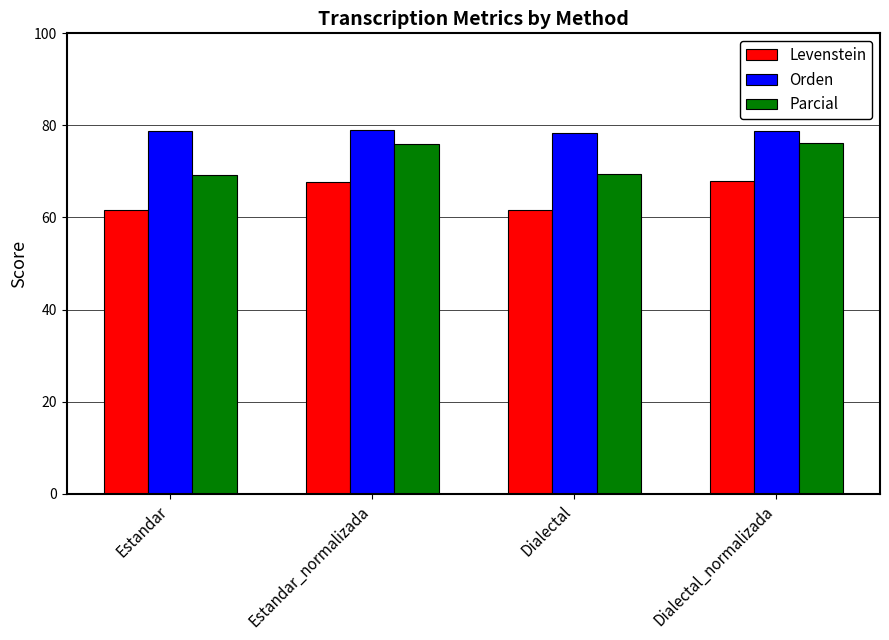

What is the minimum value for Levenstein?

61.6